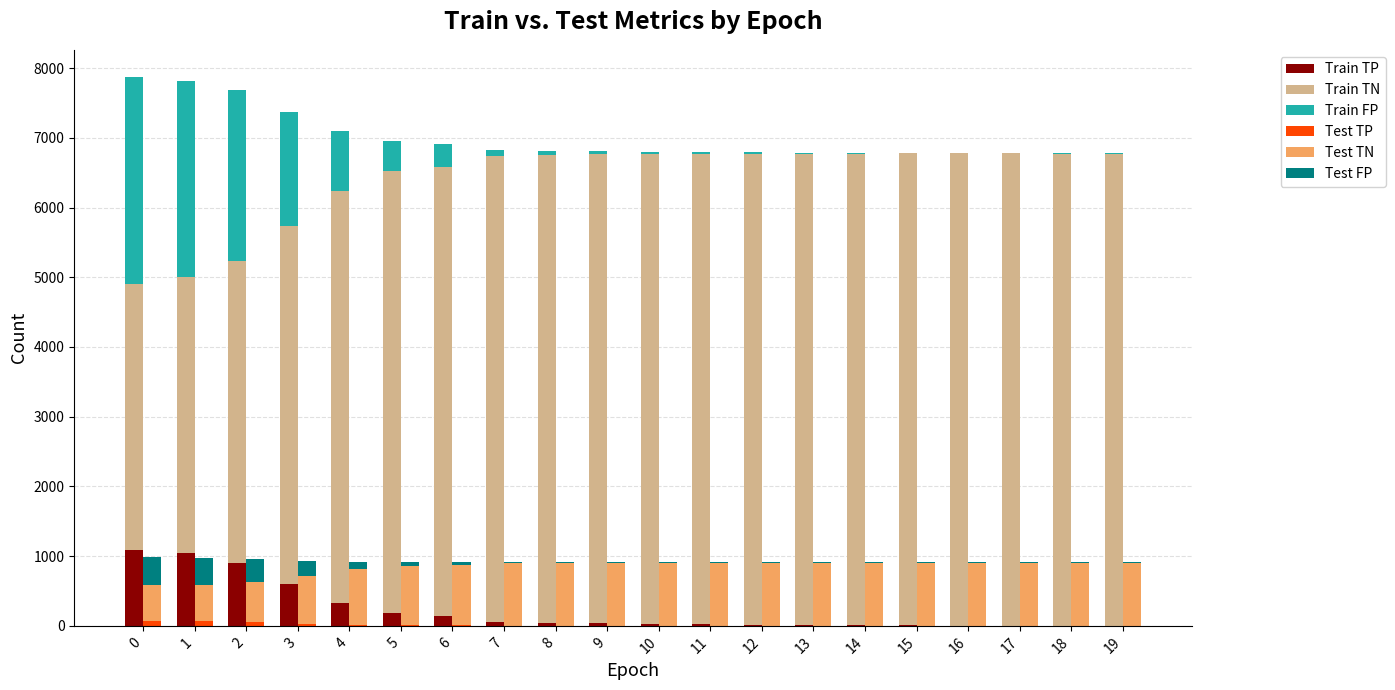

How many values in the Train FP series exceed 45?

9